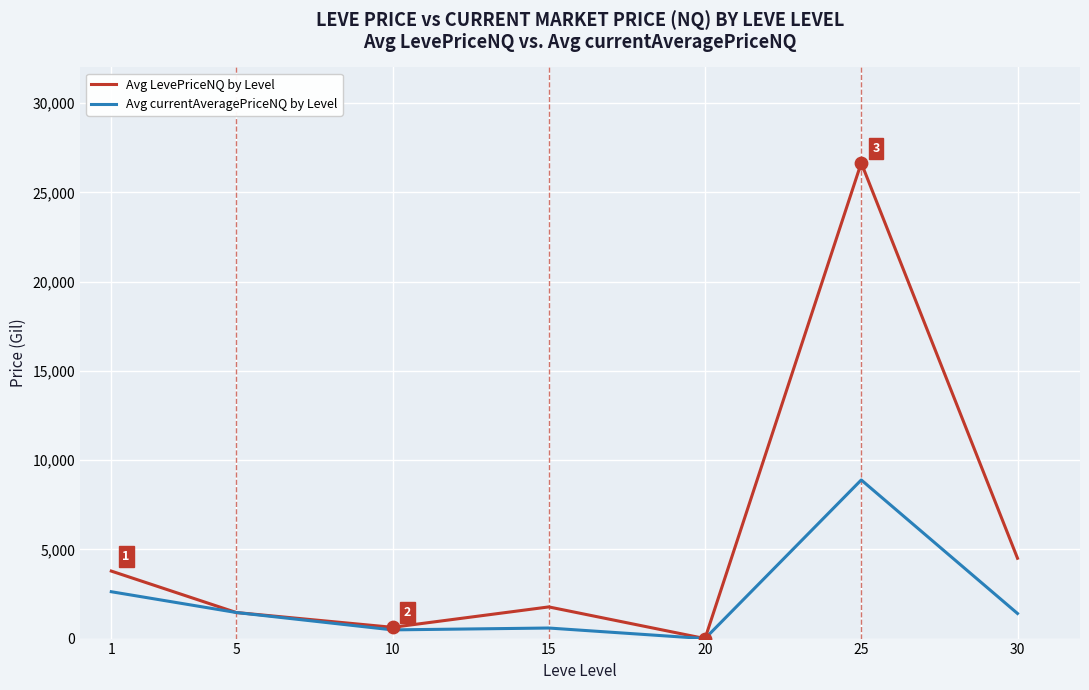

At how many categories does at least one series exceed 7561?

1